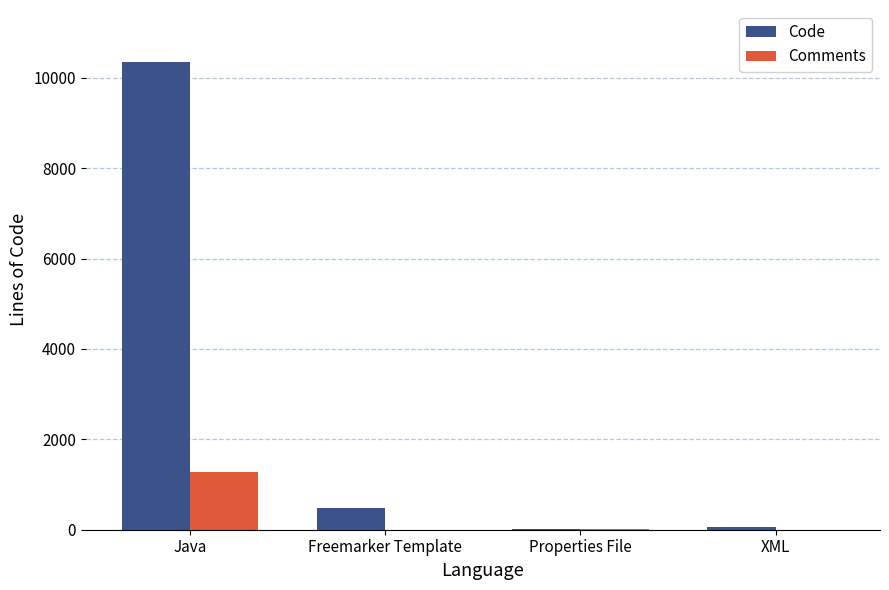

At which category is the sum across all series the highest?

Java